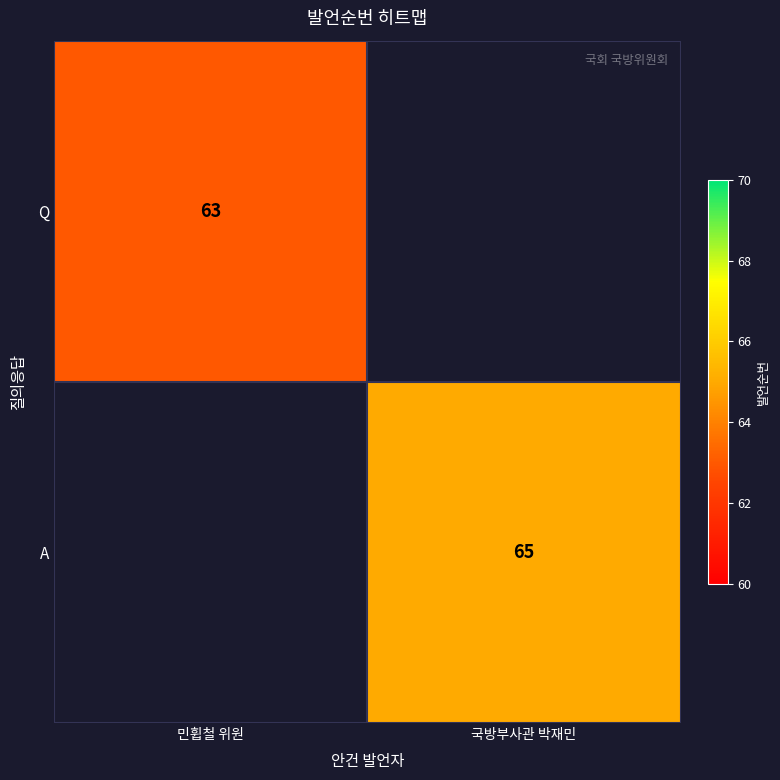

At which category does the chart reach its peak across all series?

국방부사관 박재민